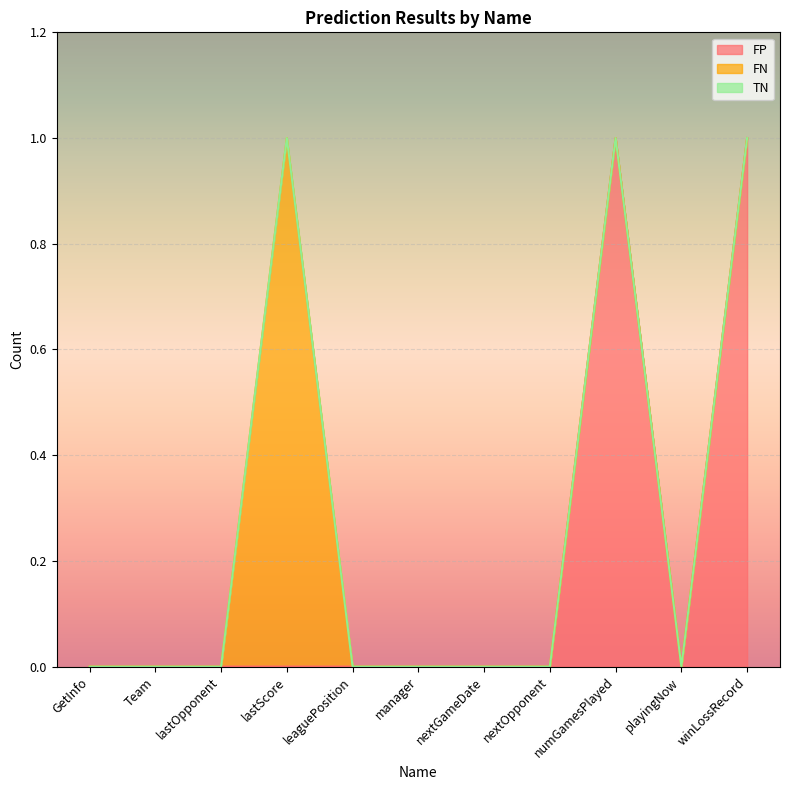

Which category has the highest value across all series?

numGamesPlayed